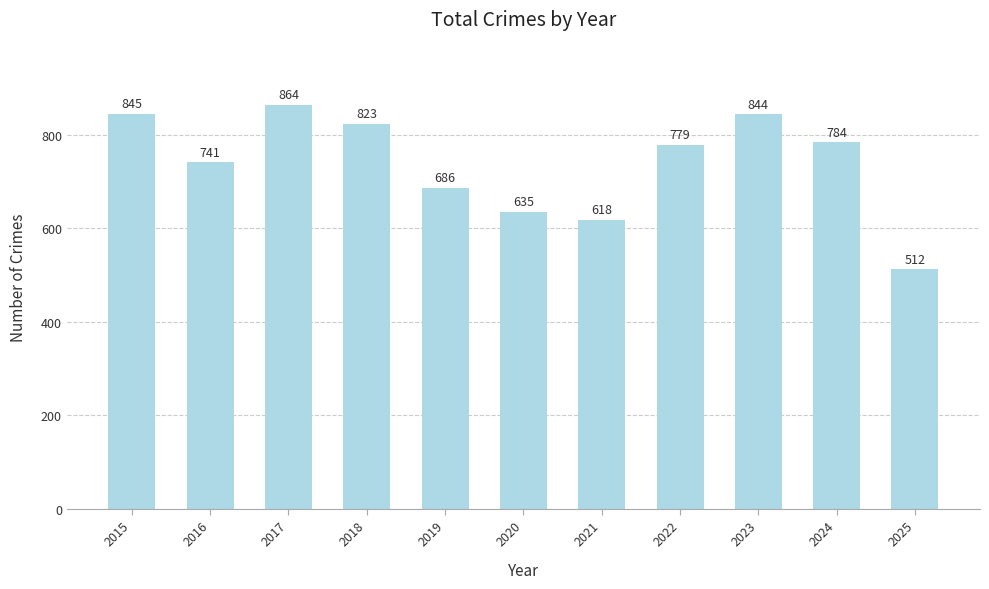

Which category has the lowest value across all series?

2025